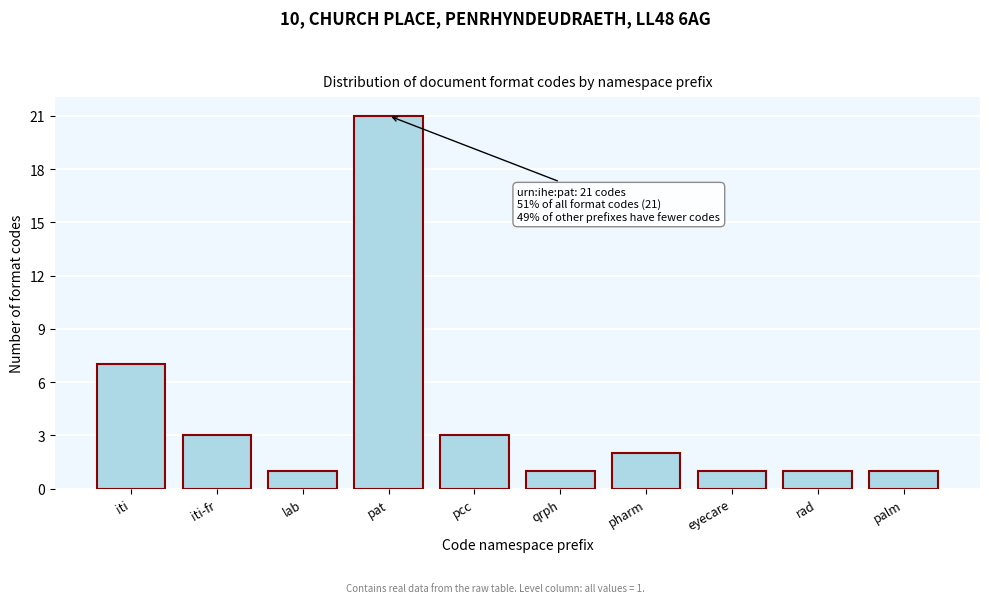

Reading left to right, transcribe all the data shown in this chart.

iti=7	iti-fr=3	lab=1	pat=21	pcc=3	qrph=1	pharm=2	eyecare=1	rad=1	palm=1